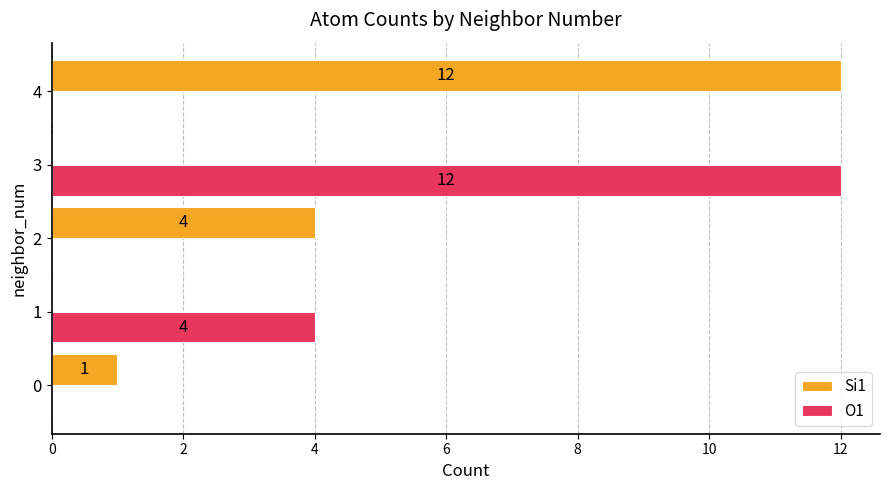

How many O1 values are between 0 and 4?

4